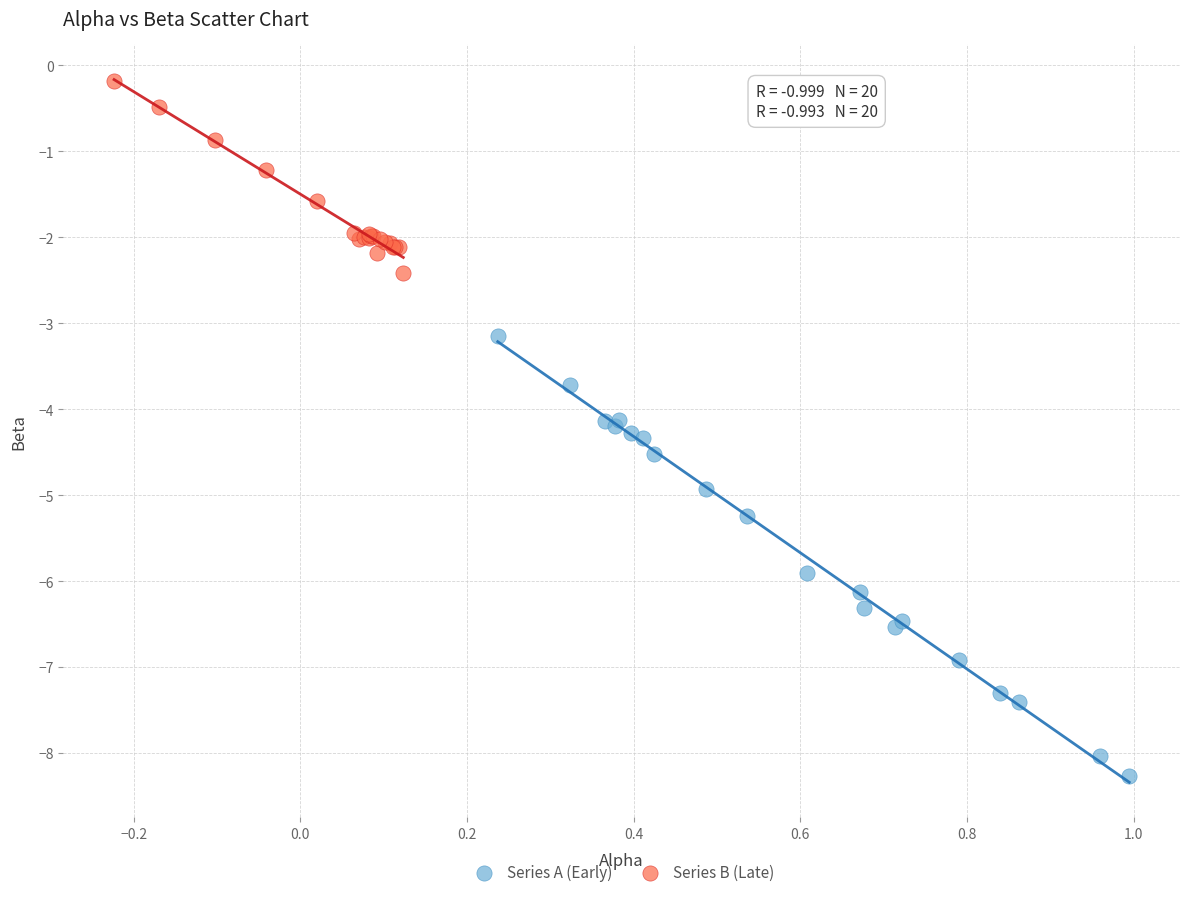

Which series reaches the minimum Y coordinate?

Series A (Early)